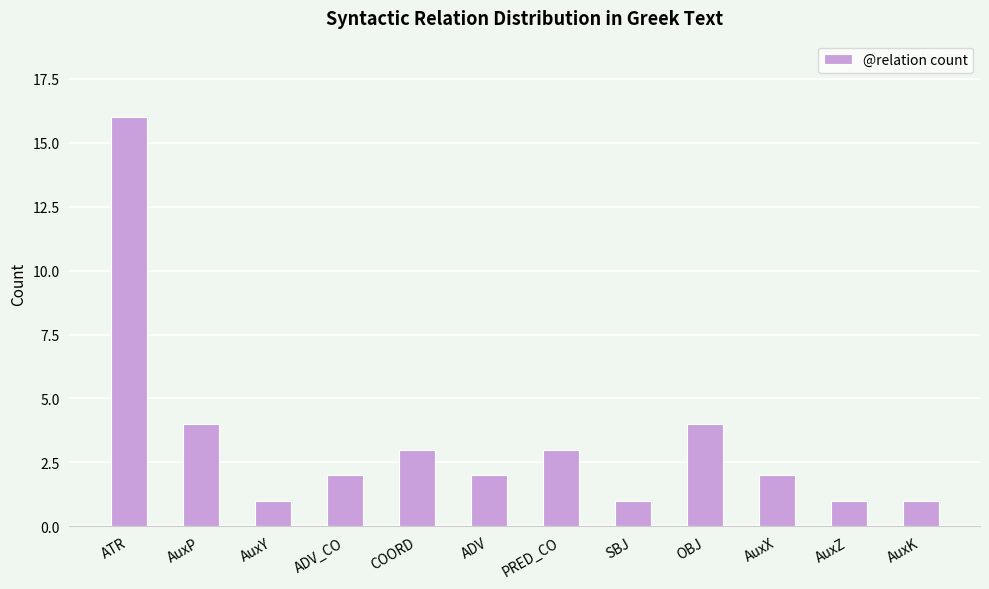

What is the value of the 3rd bar from the left?

1